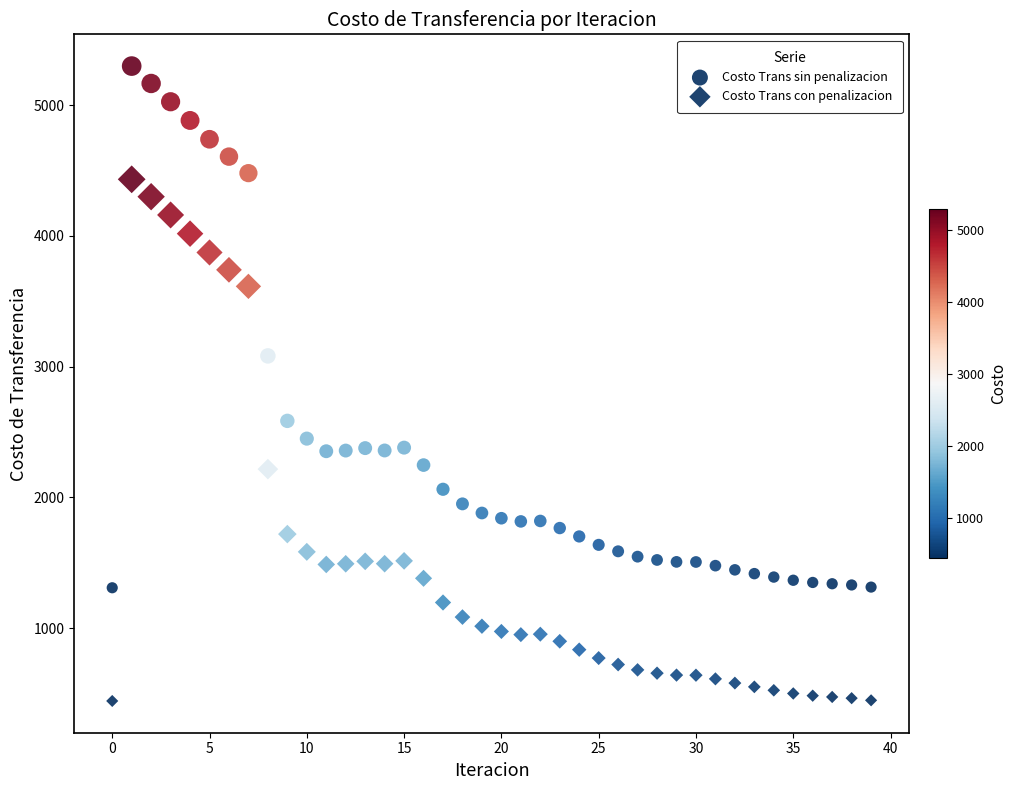

How many points are shown in the scatter plot?

80